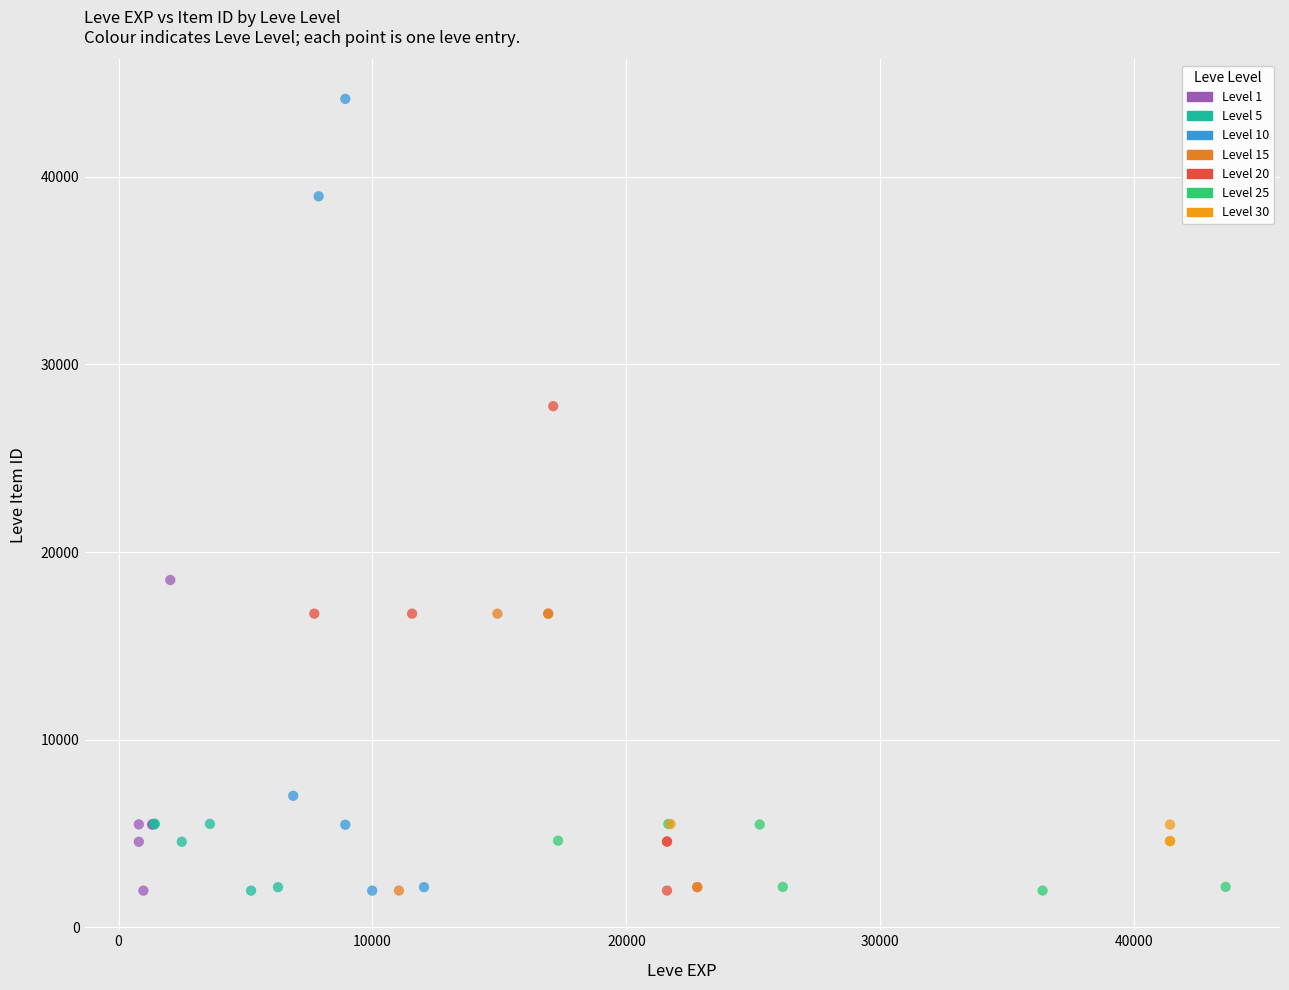

Which series has the largest Y range (max minus min)?

Level 10